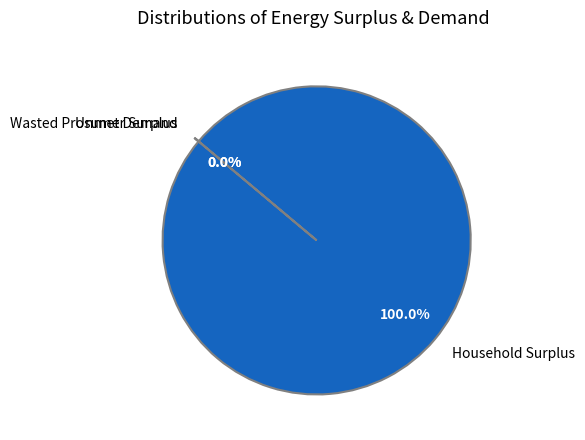

What is the majority slice?

Household Surplus